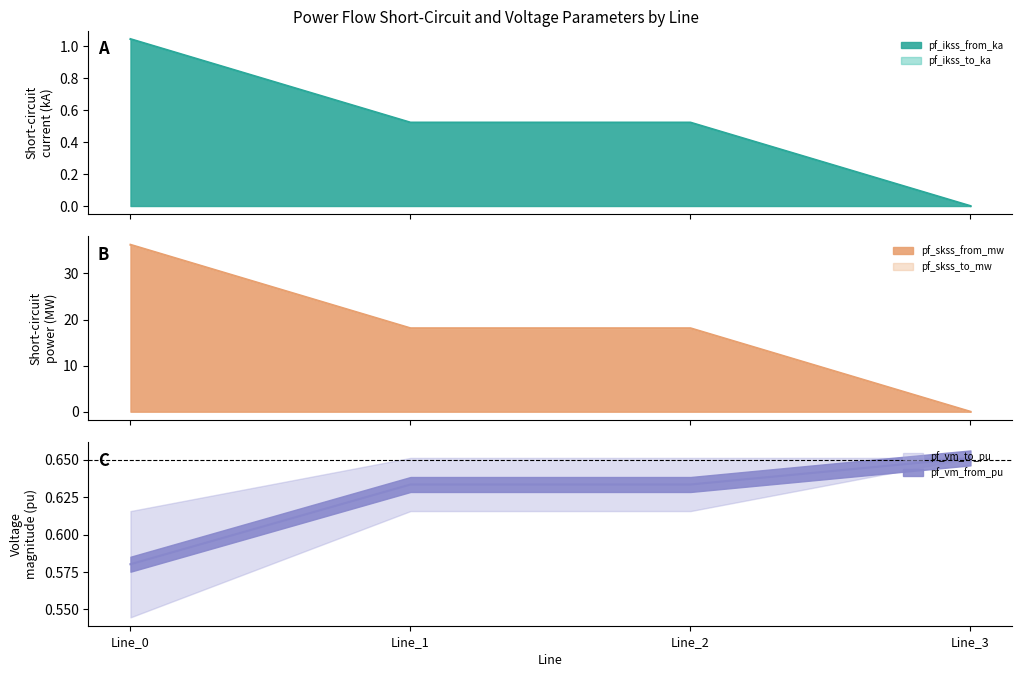

How many positive values does the pf_ikss_from_ka series have?

3